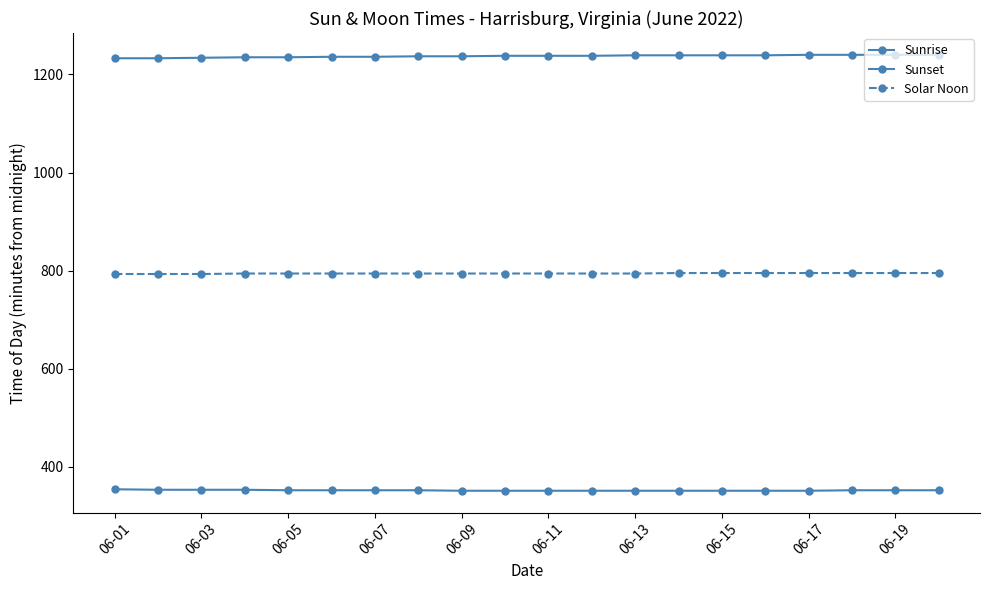

How many lines are shown in the chart?

3